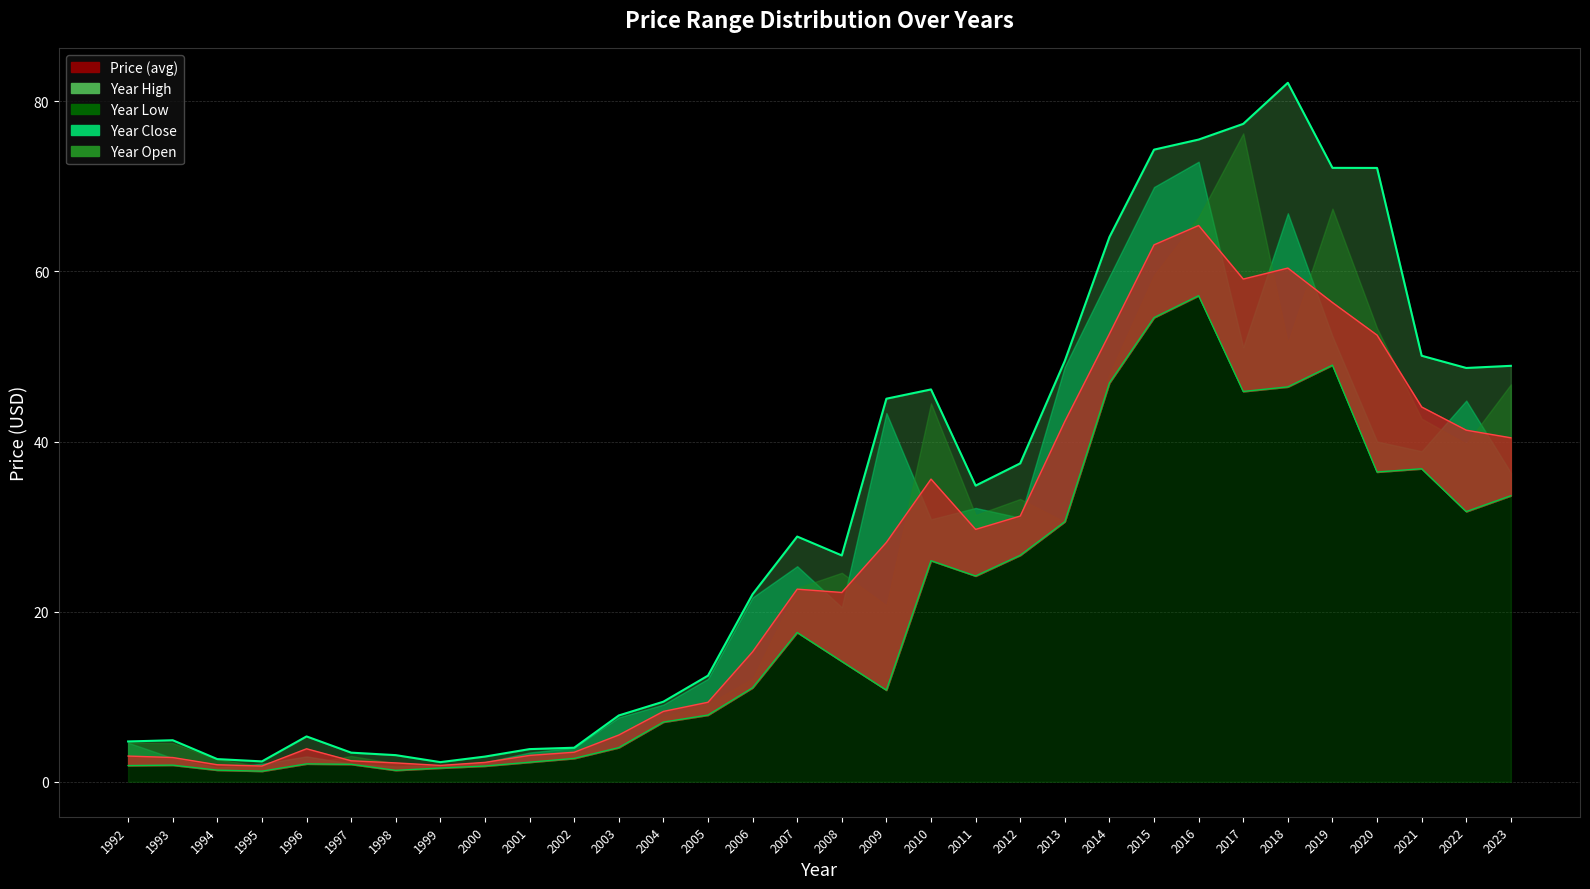

The year_low series shows 82.0 at 2015. True or false?

False